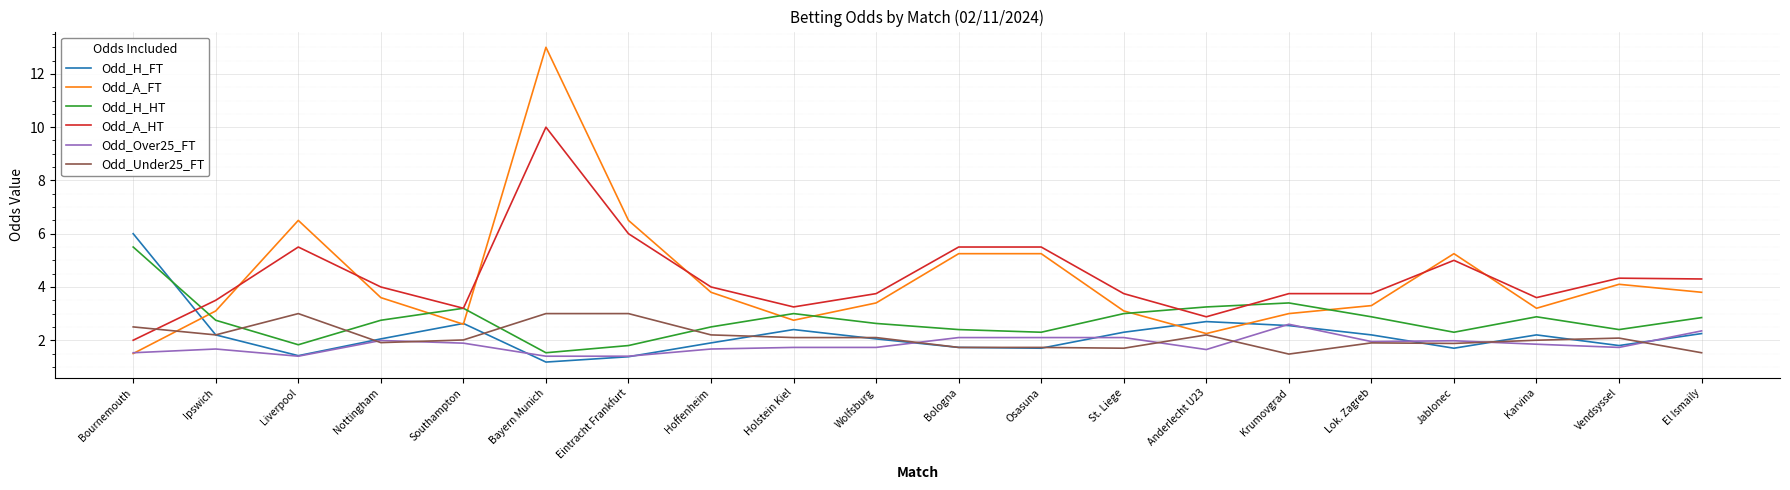

True or false: Odd_H_FT and Odd_H_HT cross at least once.

True